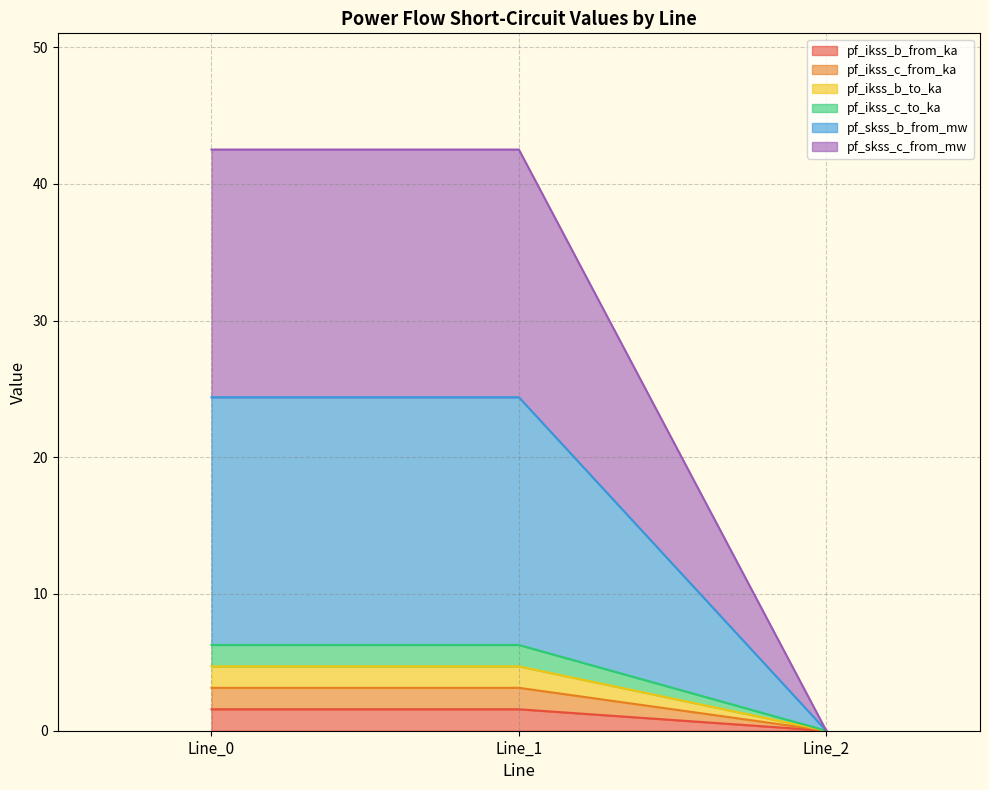

At which label is pf_ikss_b_to_ka closest to 2?

Line_2